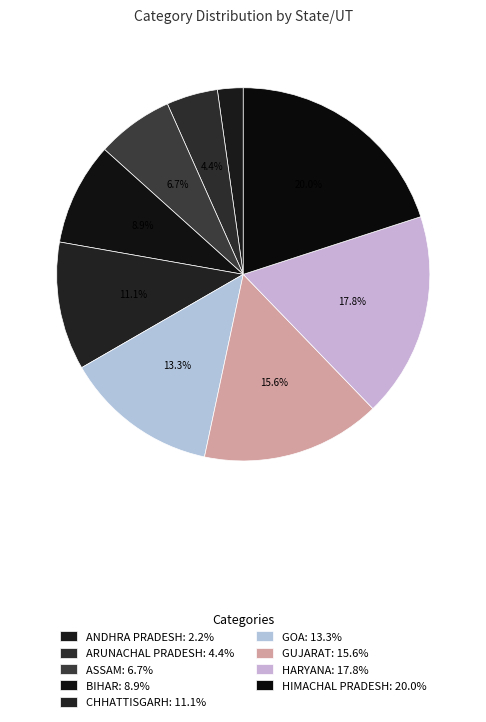

Between GUJARAT and ARUNACHAL PRADESH, which is larger?

GUJARAT